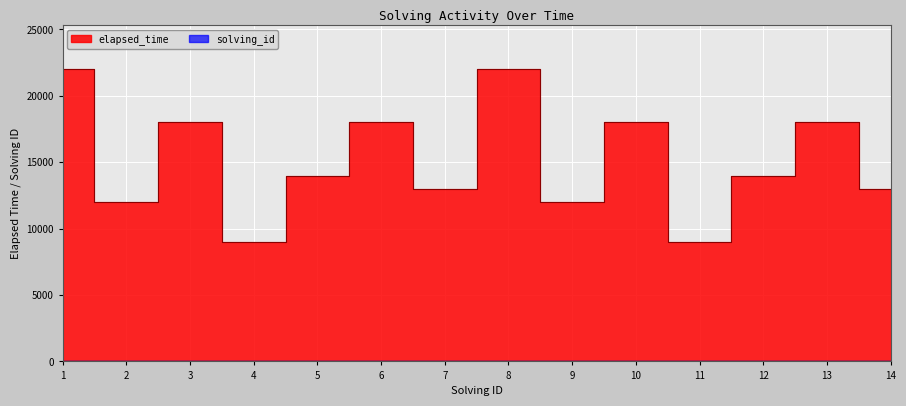

What are all the series names shown in the legend?

elapsed_time, solving_id